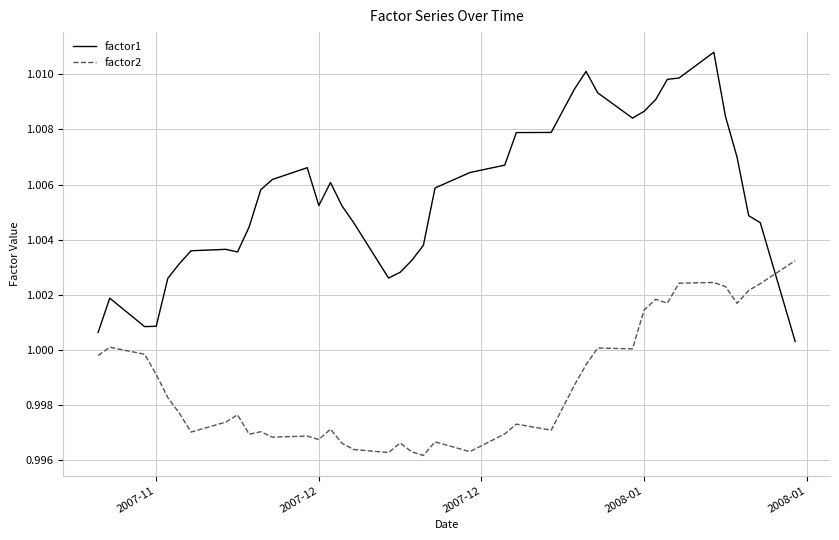

True or false: factor2 and factor1 intersect in this chart.

True